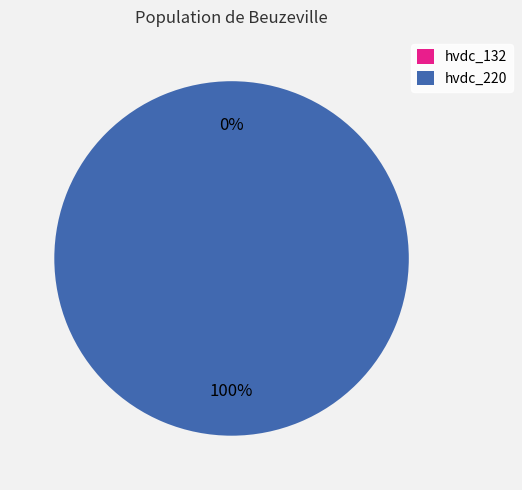

How many segments does this pie chart have?

2